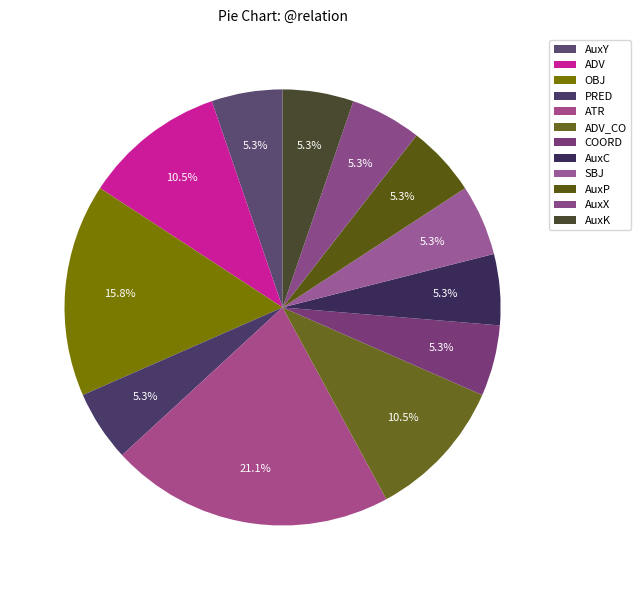

Which has a higher value, ATR or PRED?

ATR